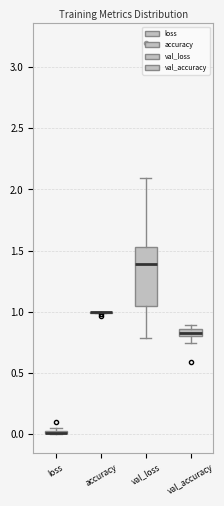

Which box is the tallest, from its lower edge to its upper edge?

val_loss